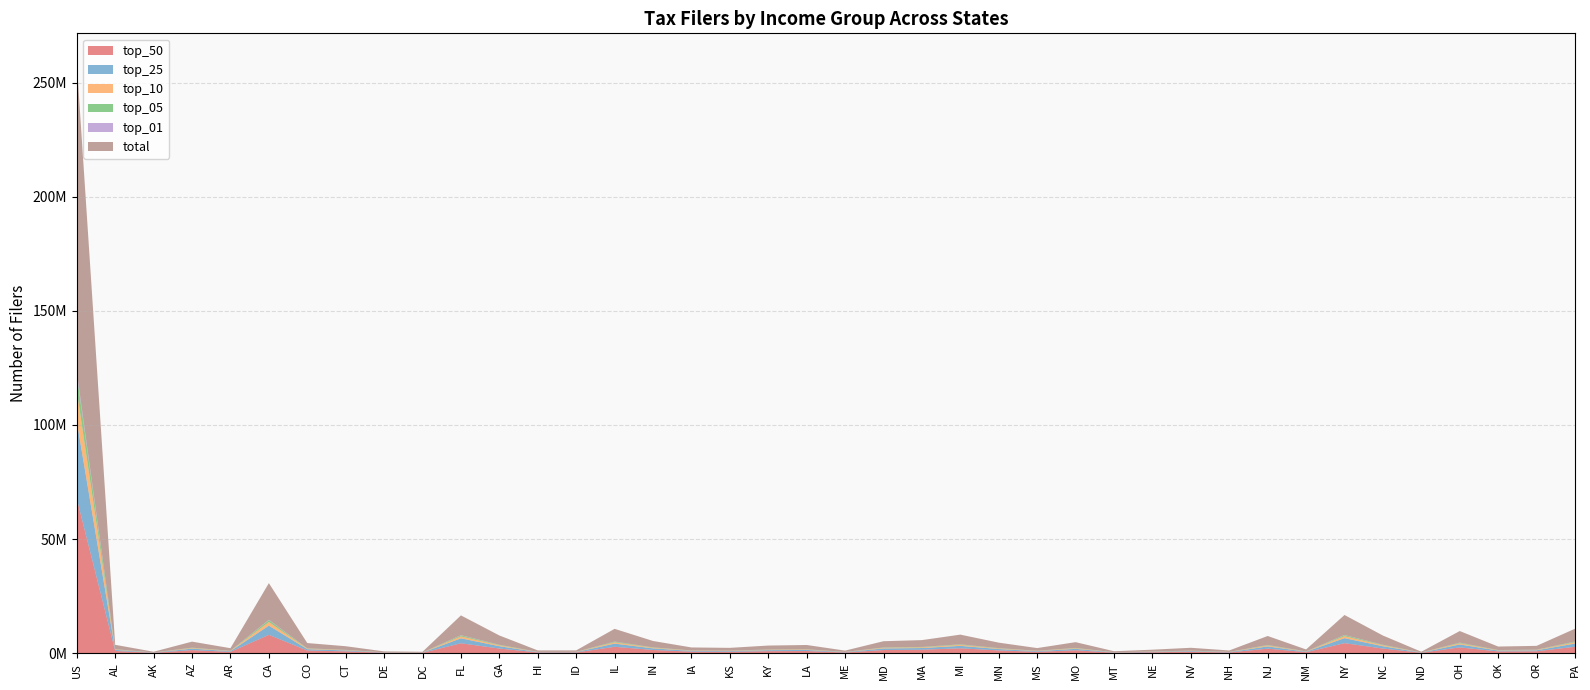

Reading left to right, what are all the values shown in this chart?

total: 135409135	1909459	327153	2643734	1139326	16066041	2319511	1591901	407865	317711	8660936	4057697	629920	638425	5579035	2792724	1310433	1214815	1744421	1872921	583813	2740631	2995062	4249846	2409861	1165017	2522870	445721	796445	1231487	616170	3936055	848739	8756731	4041013	329641	5074765	1516655	1673718	5605308
top_01: 1354091	19095	3272	26437	11393	160660	23195	15919	4079	3177	86609	40577	6299	6384	55790	27927	13104	12148	17444	18729	5838	27406	29951	42498	24099	11650	25229	4457	7964	12315	6162	39361	8487	87567	40410	3296	50748	15167	16737	56053
top_05: 6770457	95473	16358	132187	56966	803302	115976	79595	20393	15886	433047	202885	31496	31921	278952	139636	65522	60741	87221	93646	29191	137032	149753	212492	120493	58251	126144	22286	39822	61574	30809	196803	42437	437837	202051	16482	253738	75833	83686	280265
top_10: 13540914	190946	32715	264373	113933	1606604	231951	159190	40787	31771	866094	405770	62992	63843	557904	279272	131043	121482	174442	187292	58381	274063	299506	424985	240986	116502	252287	44572	79645	123149	61617	393606	84874	875673	404101	32964	507477	151666	167372	560531
top_25: 33852284	477365	81788	660934	284832	4016510	579878	397975	101966	79428	2165234	1014424	157480	159606	1394759	698181	327608	303704	436105	468230	145953	685158	748766	1062462	602465	291254	630718	111430	199111	307872	154043	984014	212185	2189183	1010253	82410	1268691	379164	418430	1401327
top_50: 67704568	954730	163577	1321867	569663	8033021	1159756	795951	203933	158856	4330468	2028849	314960	319213	2789518	1396362	655217	607408	872211	936461	291907	1370316	1497531	2124923	1204931	582509	1261435	222861	398223	615744	308085	1968028	424370	4378366	2020507	164821	2537383	758328	836859	2802654